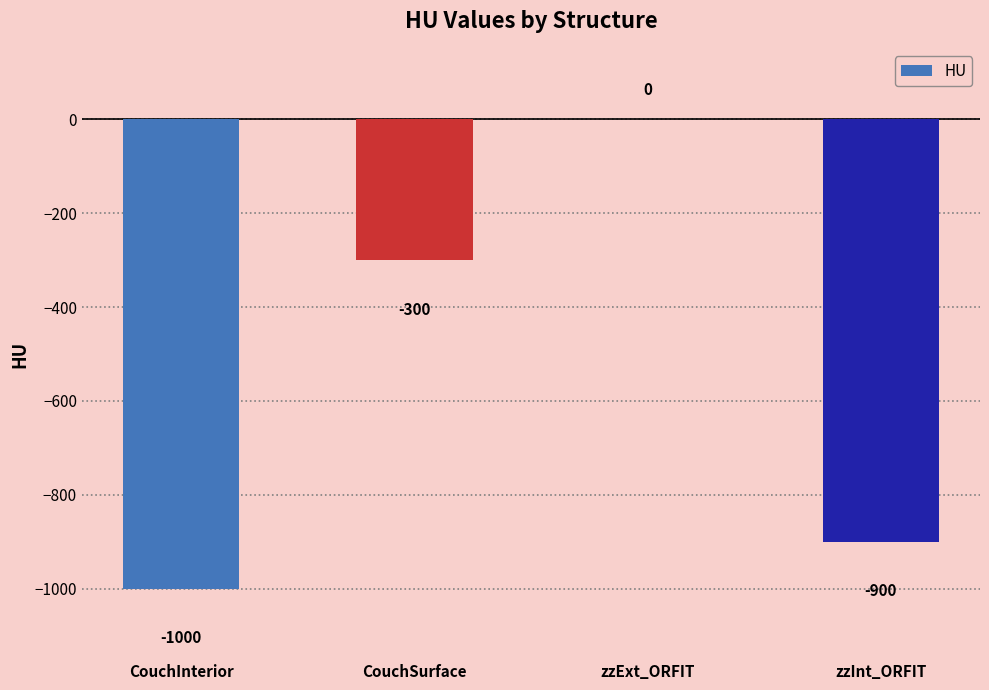

Where does the data first go above -300?

zzExt_ORFIT